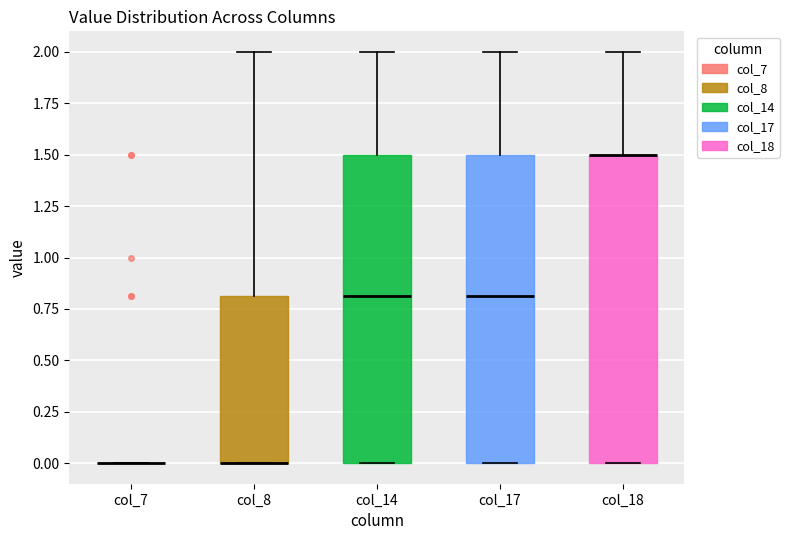

Reading left to right, read every box against the y-axis: the position of its median line, the range the box covers, and the ends of its whiskers. The values are not printed on the chart, so give them approximately, as read against the axis.

col_7: box collapsed to a line at 0.0, whiskers 0.0 to 0.0
col_8: median 0.0 (drawn on the box's lower edge), box 0.0 to 0.8, whiskers 0.0 to 2.0
col_14: median 0.8, box 0.0 to 1.5, whiskers 0.0 to 2.0
col_17: median 0.8, box 0.0 to 1.5, whiskers 0.0 to 2.0
col_18: median 1.5 (drawn on the box's upper edge), box 0.0 to 1.5, whiskers 0.0 to 2.0